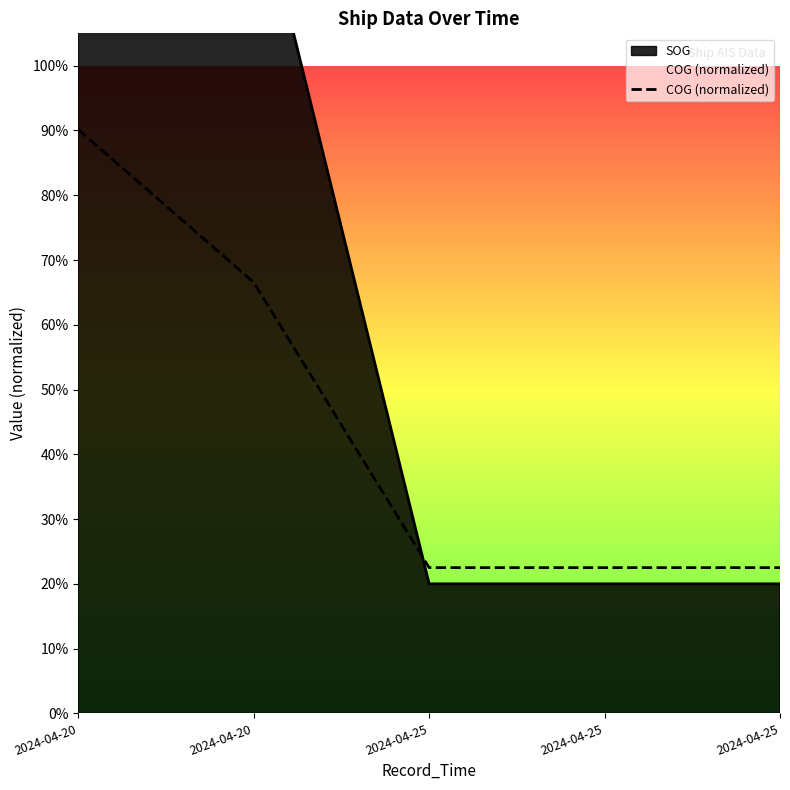

True or false: the data shows 0.9 at 2024-04-20.

False